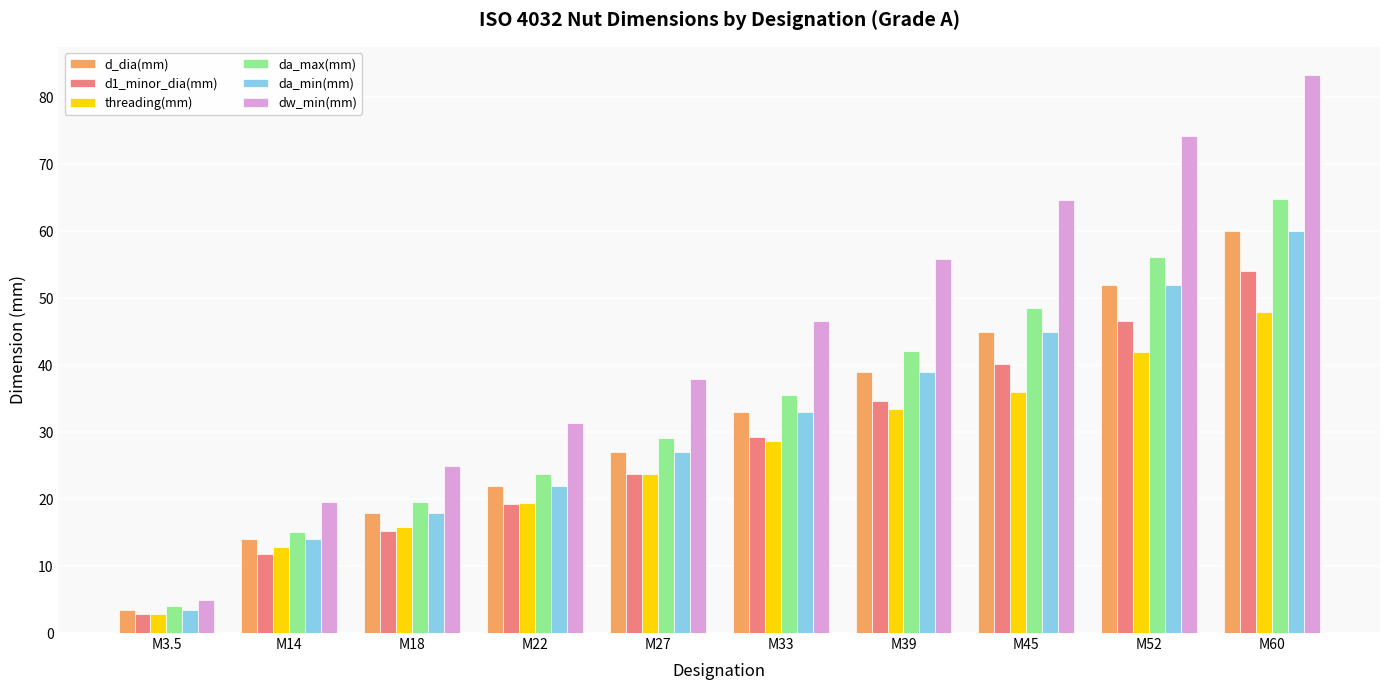

How many bars are there in each group?

6